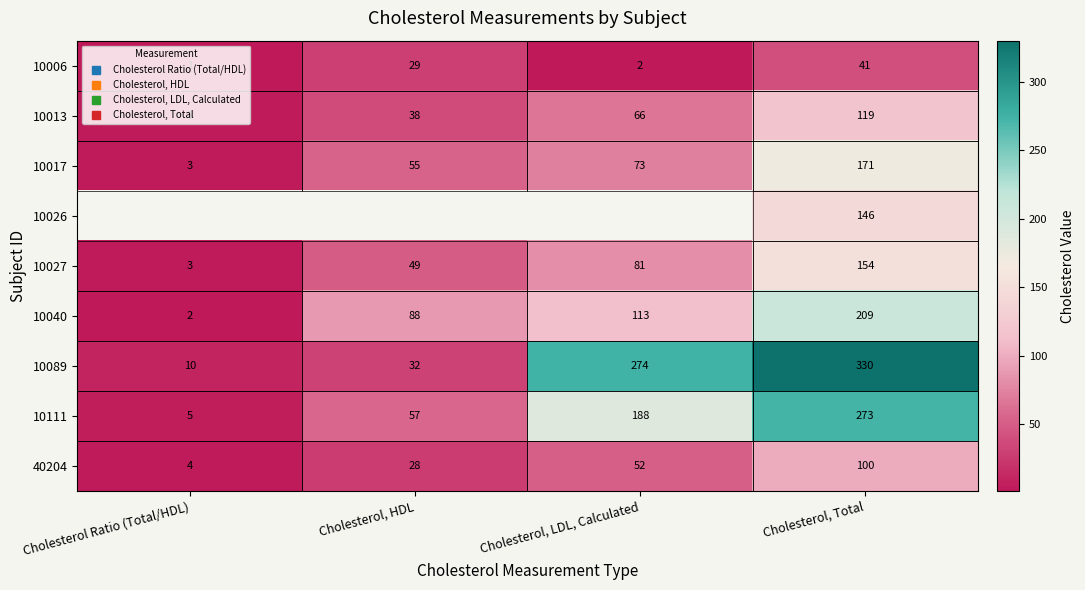

Count the number of categories in the chart.

4